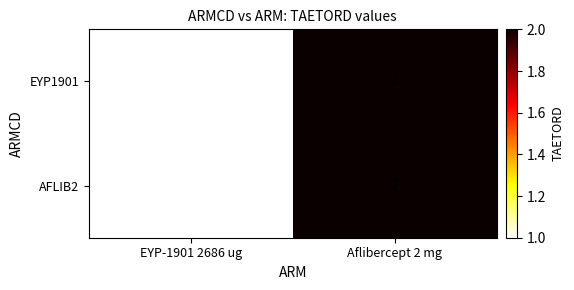

List the labels in order of EYP1901 value, largest first.

Aflibercept 2 mg, EYP-1901 2686 ug